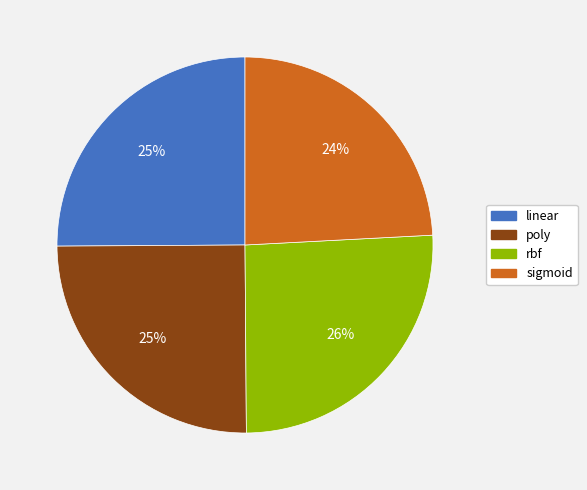

Is there any slice that represents more than half of the pie?

No